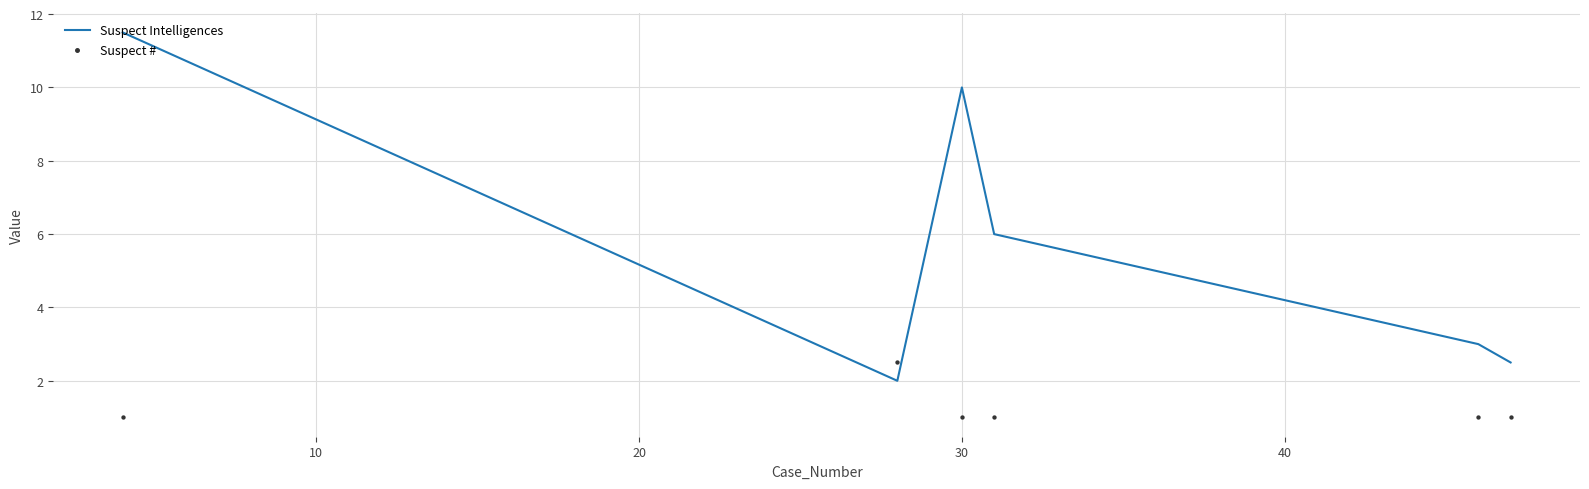

Which series has the largest total across all categories?

Suspect Intelligences